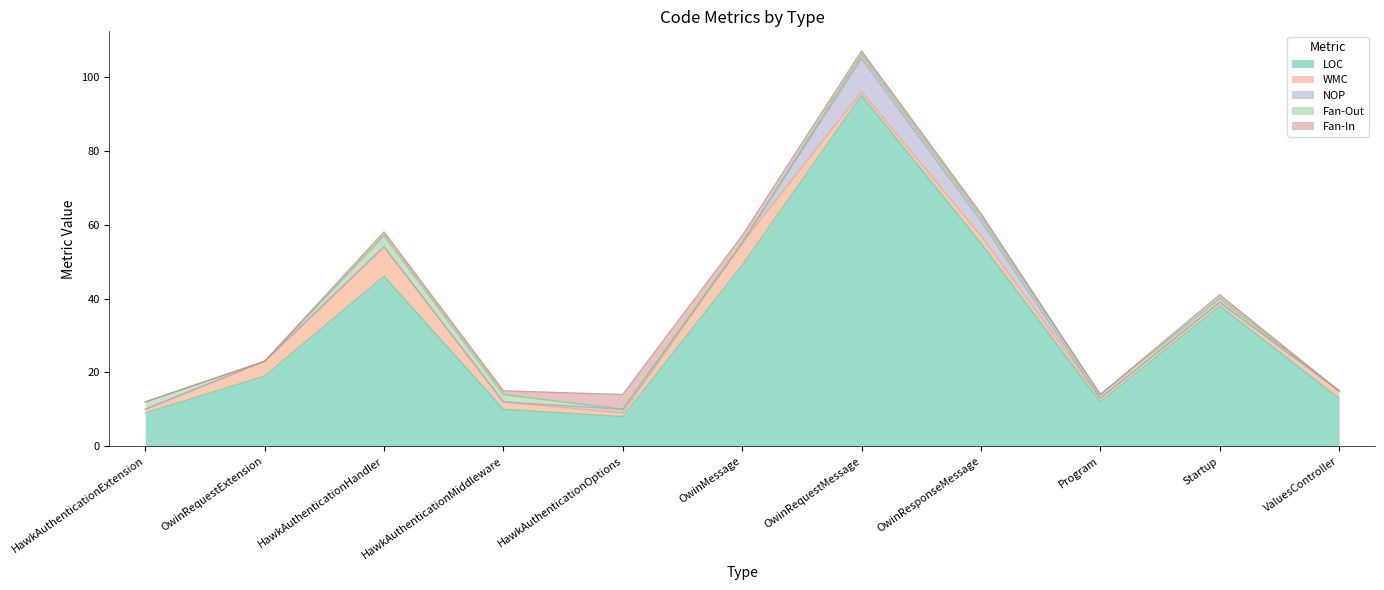

True or false: WMC has a value of 1 at Startup.

True